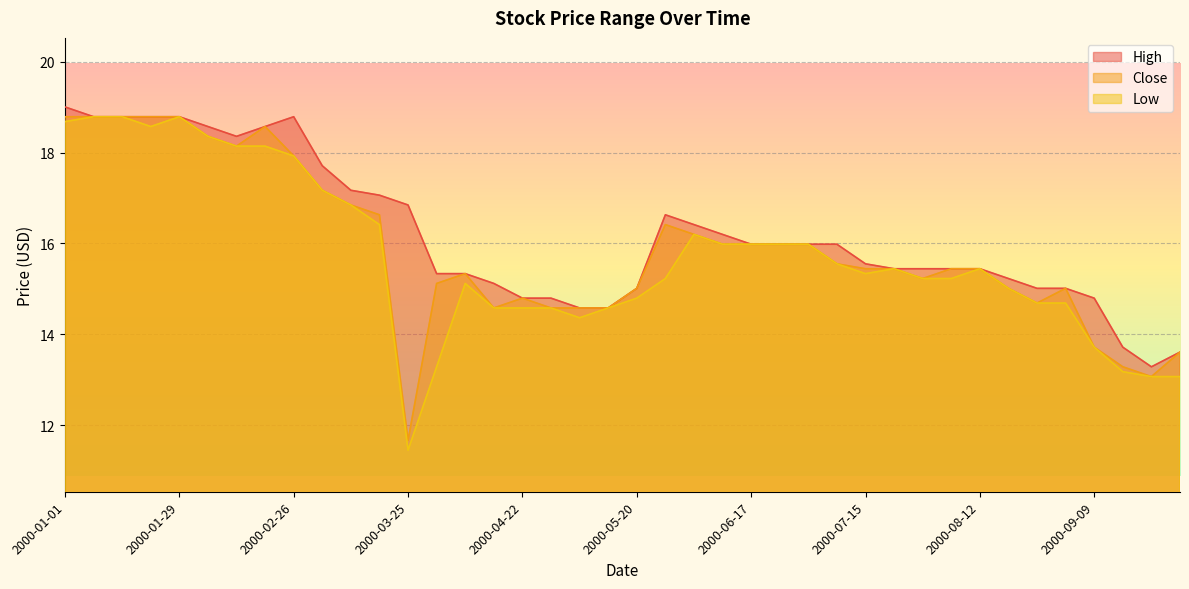

How many interior local valleys does the Low series have?

4